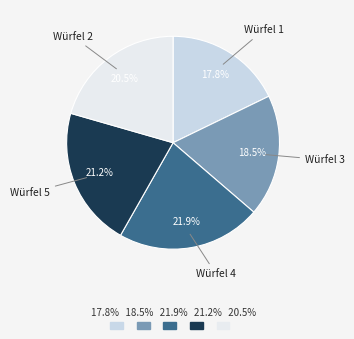

To the nearest percent, what is the difference between the largest and smallest slice percentages?

4%